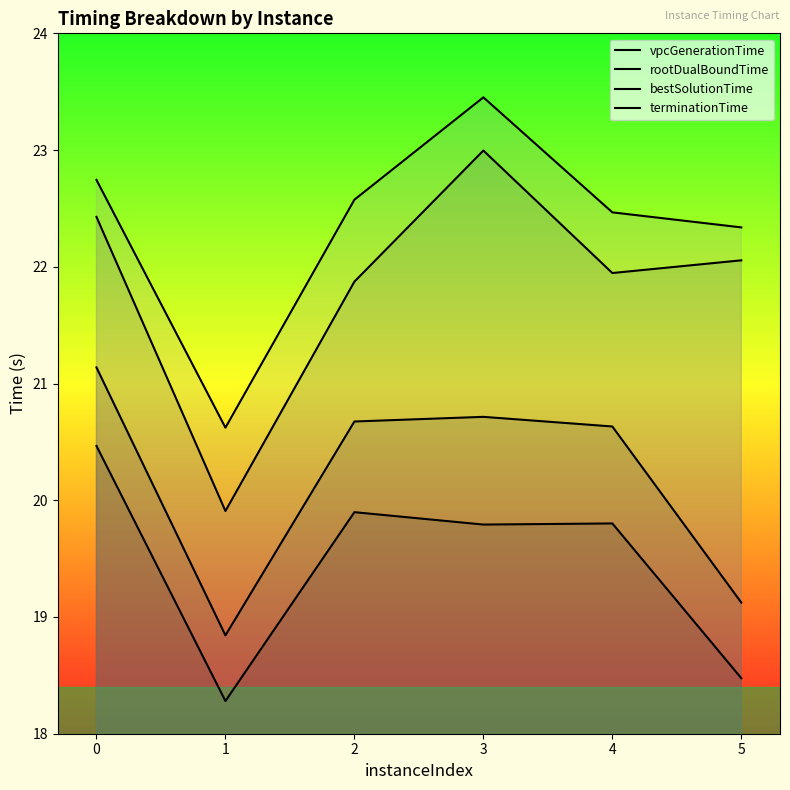

How many lines are shown in the chart?

4